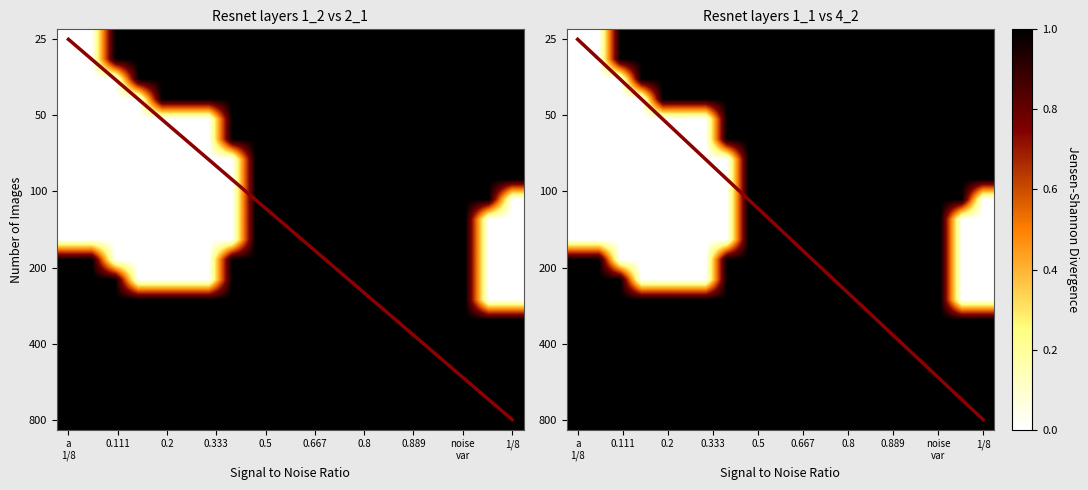

At how many categories does at least one series exceed 0?

20